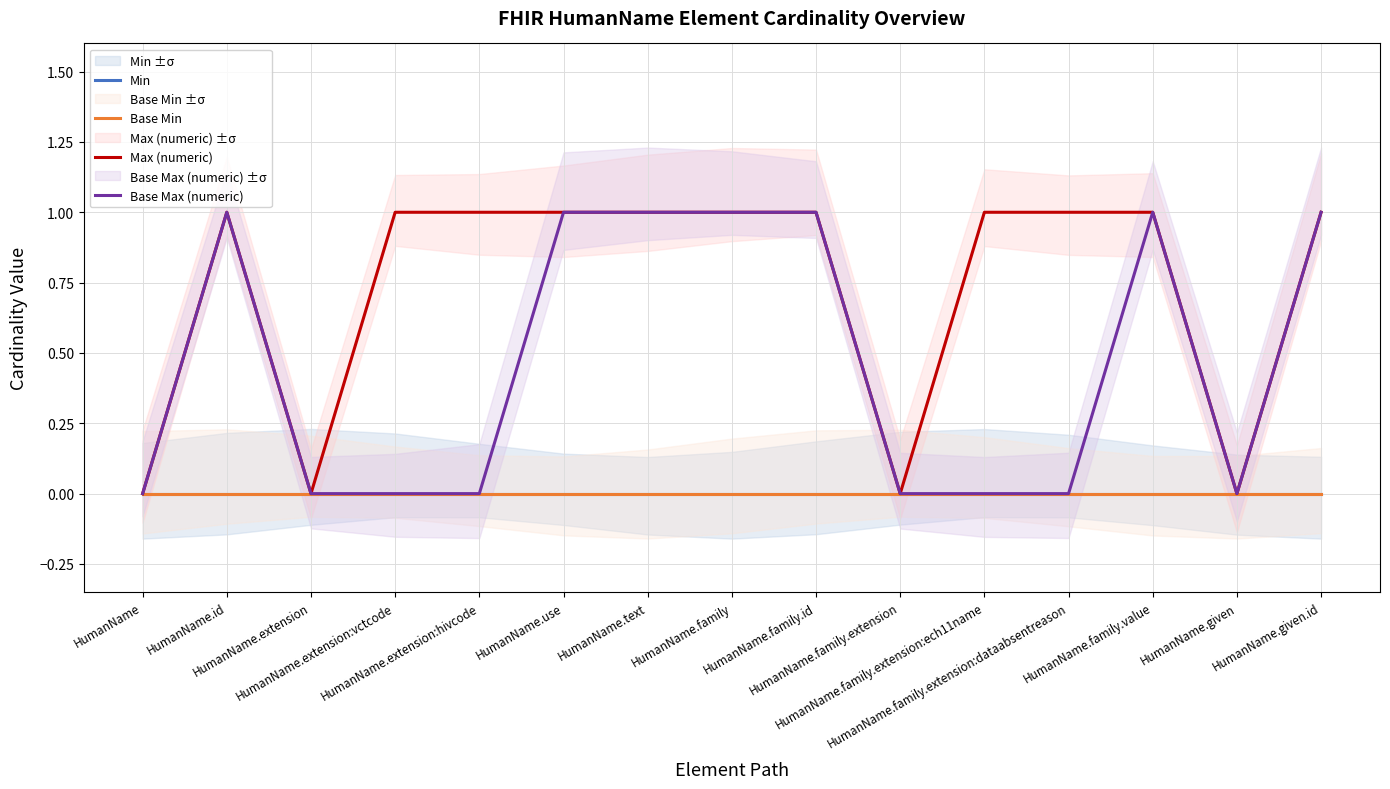

What is the difference between the Base Max (numeric) values at HumanName.text and HumanName.extension:vctcode?

1